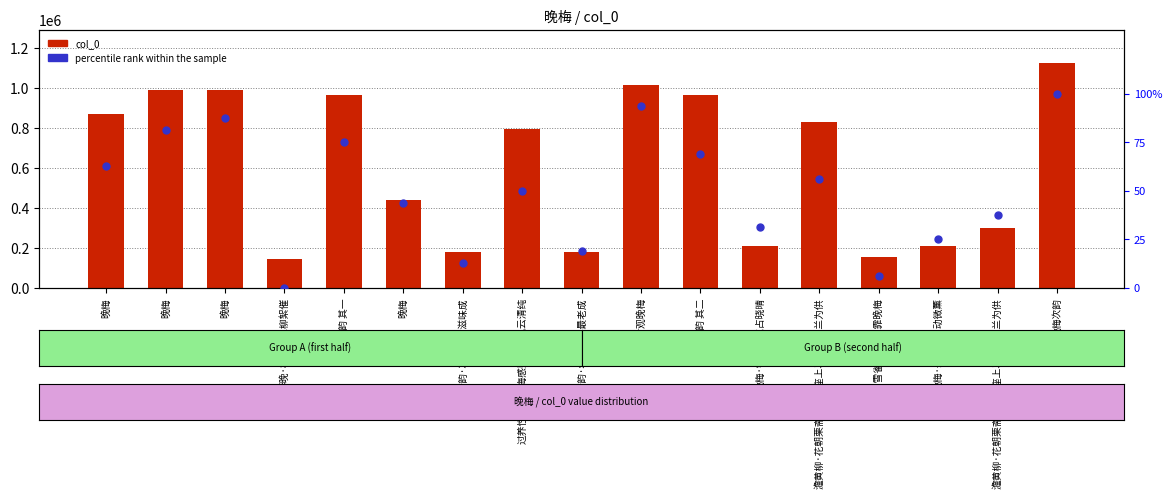

Is the value of col_0 at 晚梅 greater than the value of percentile rank within the sample at 晚梅?

Yes